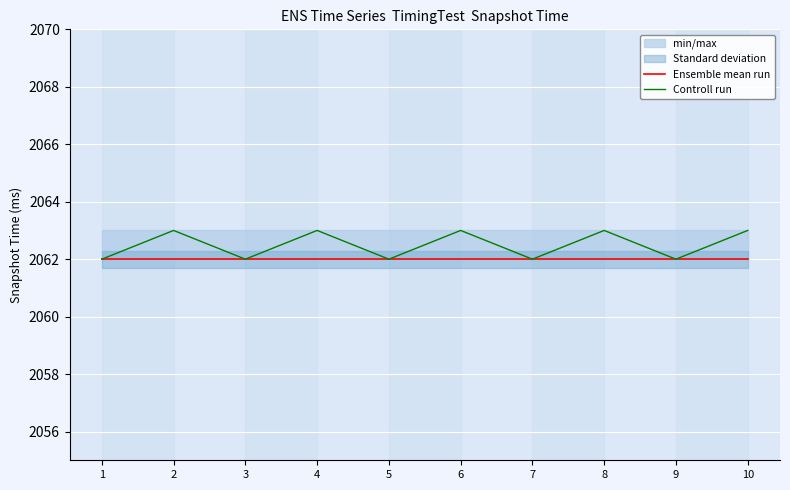

What is the value of the Controll run point at the 10th from the left?

2063